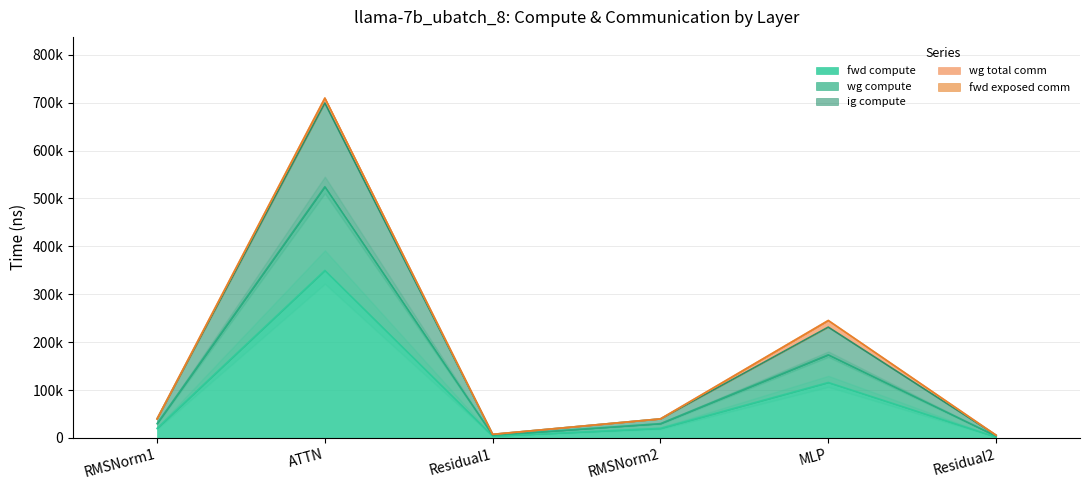

Where is the first local minimum for fwd compute?

Residual1